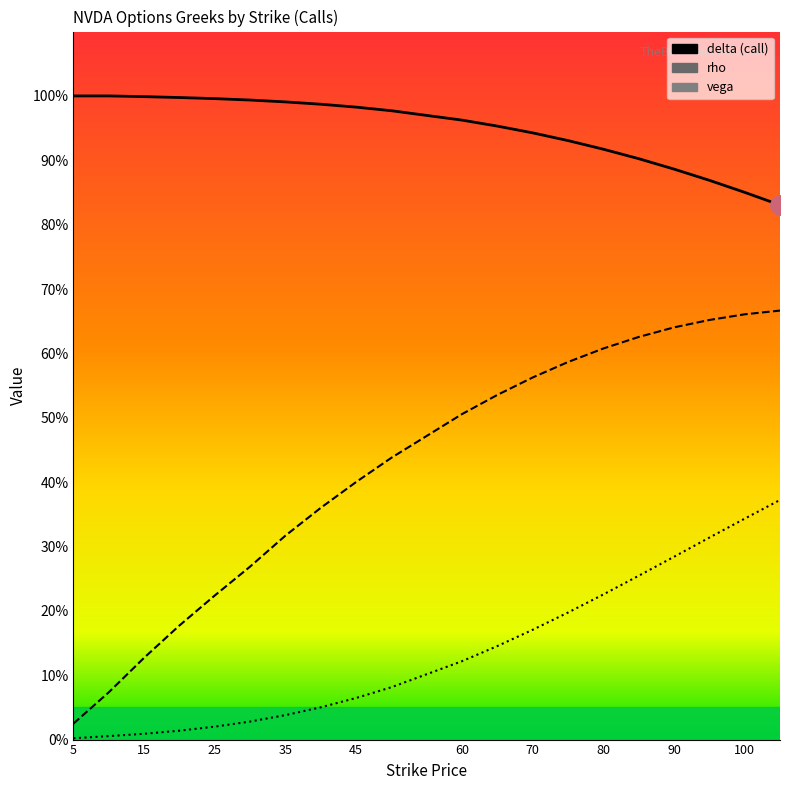

What is the maximum value shown in the chart?

1.0